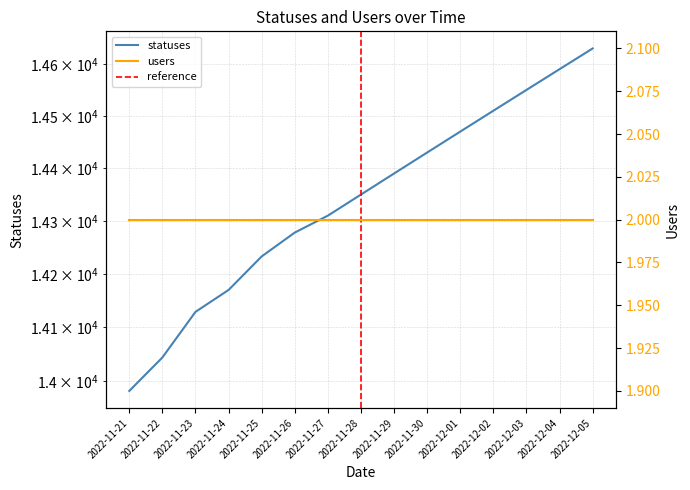

What is the greatest value displayed?

14630